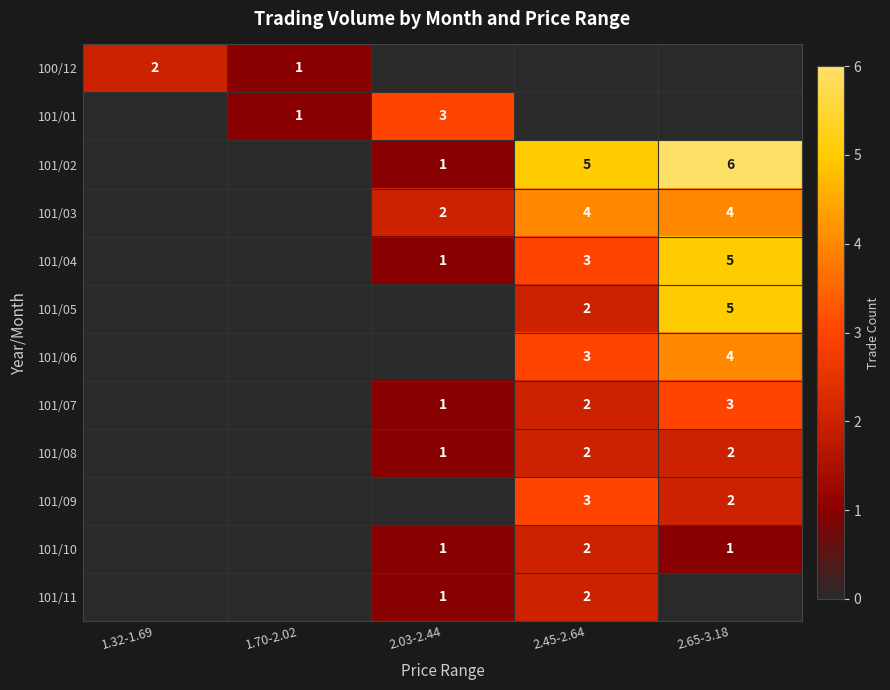

The value of 101/08 at 2.45-2.64 is 3. True or false?

False